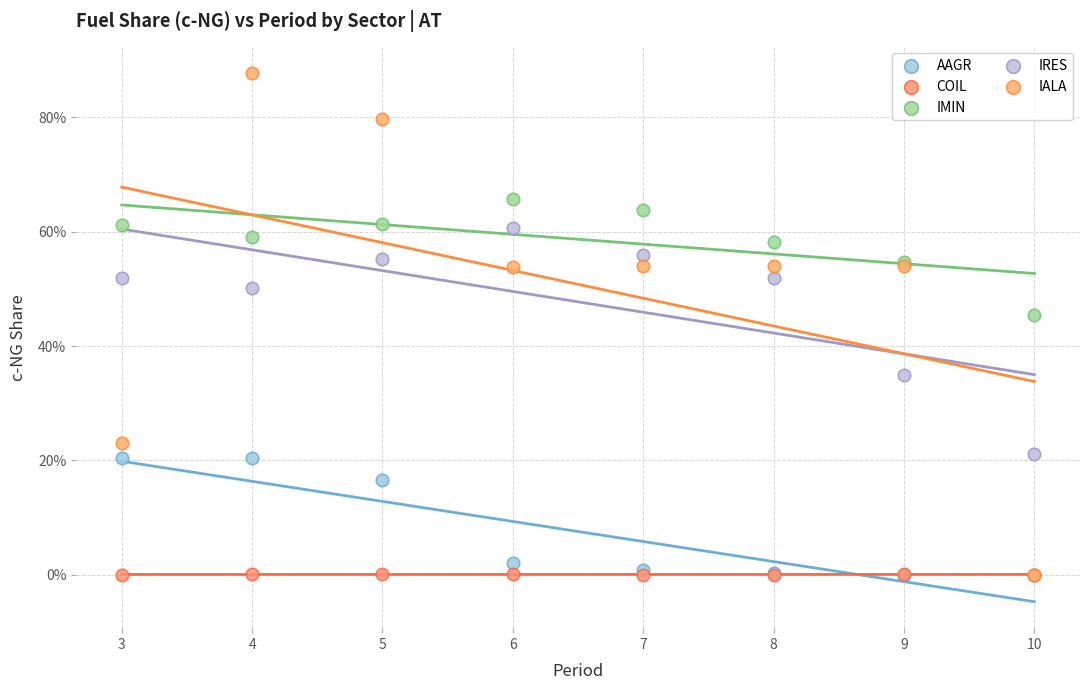

What are all the series names shown in the legend?

AAGR, COIL, IMIN, IRES, IALA